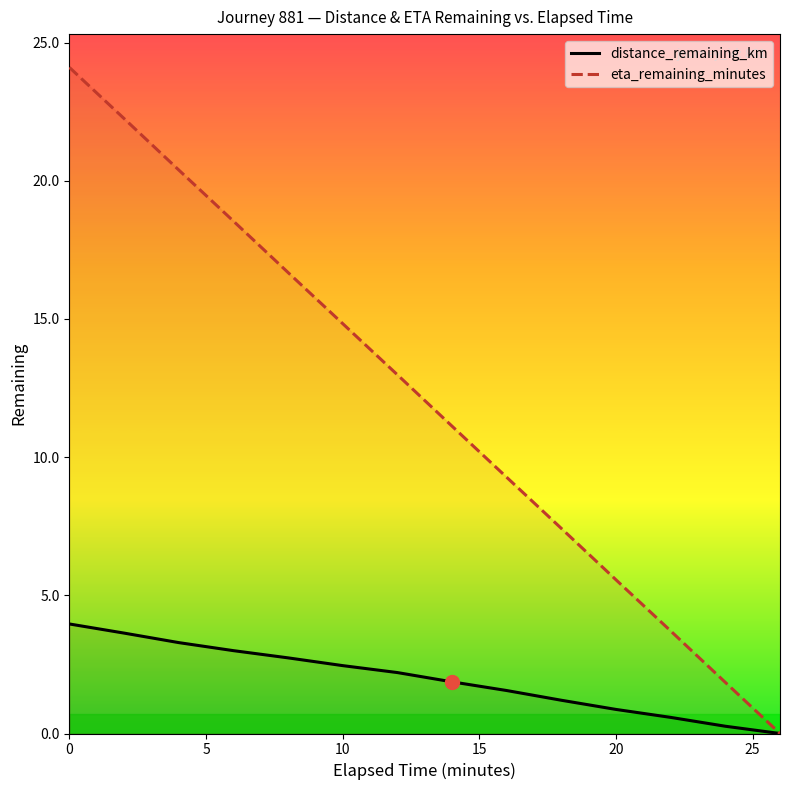

True or false: eta_remaining_minutes has more than 1 interior local peaks.

False